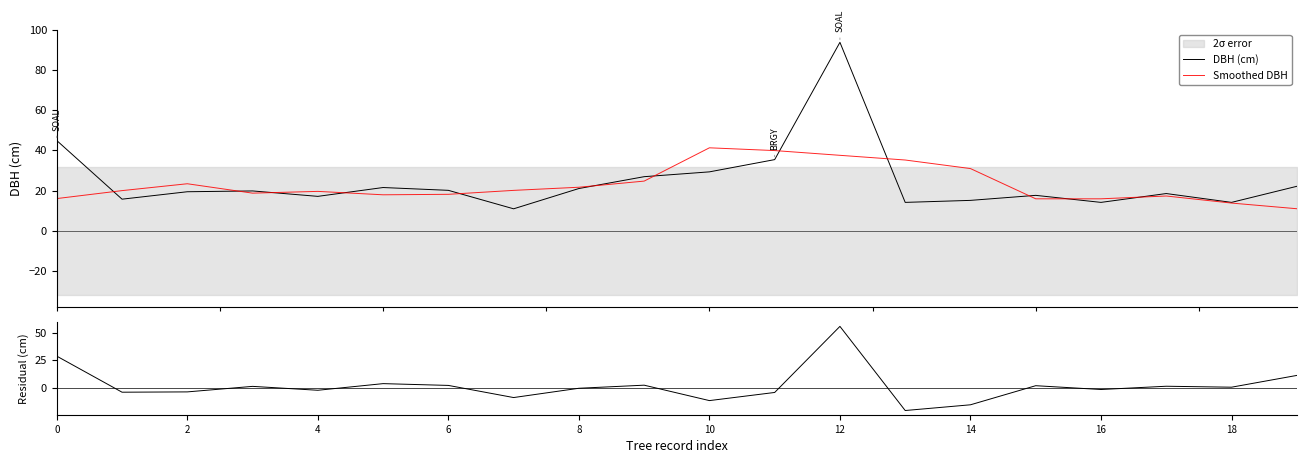

List the series in order of their peak value, lowest first.

Smoothed DBH, Residual, DBH (cm)